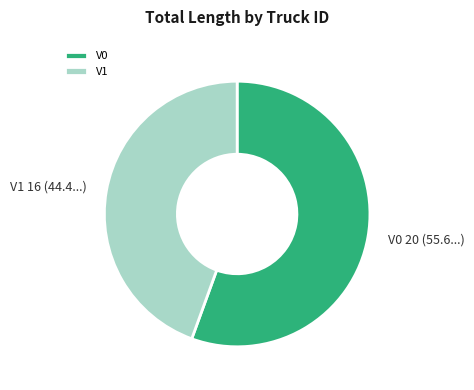

The V0 slice represents 56% of the pie. True or false?

True